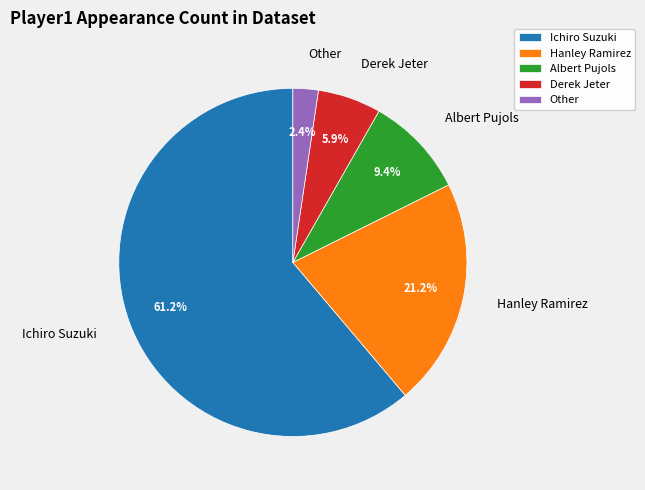

Combined, do Other and Albert Pujols account for over 50%?

No